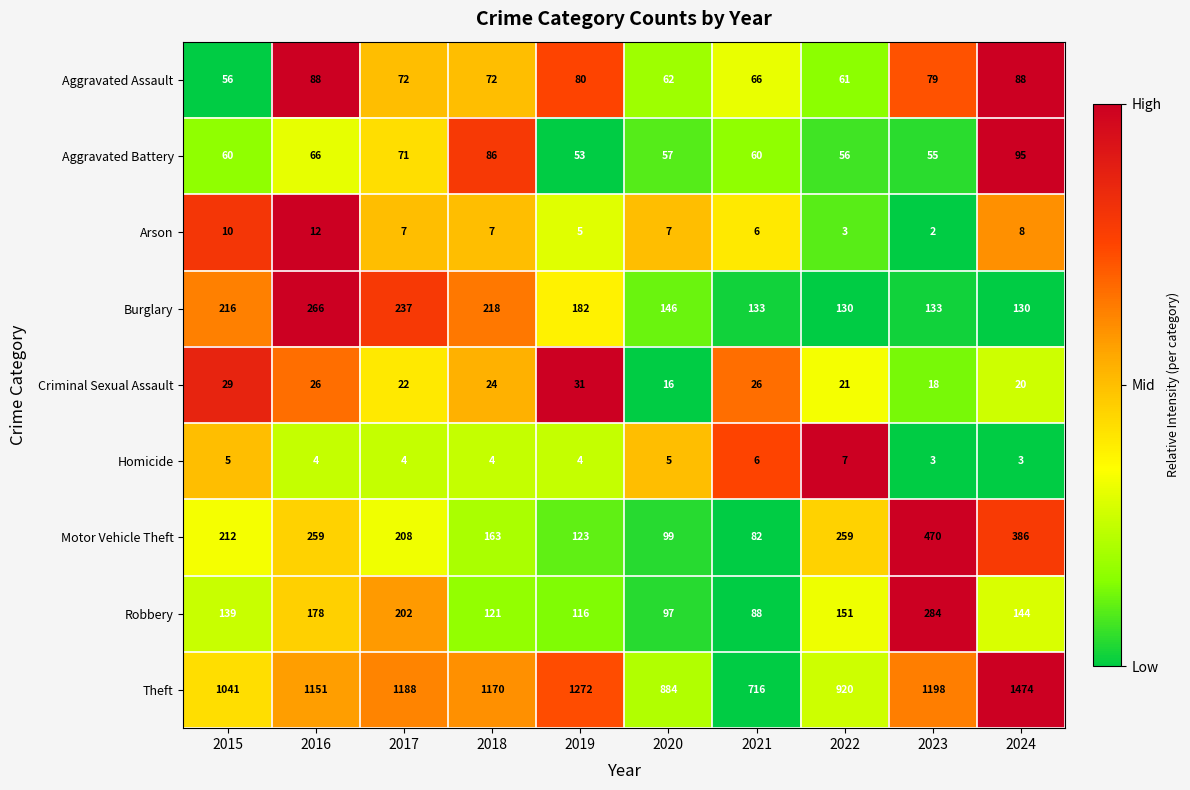

What is the greatest value displayed?

1474